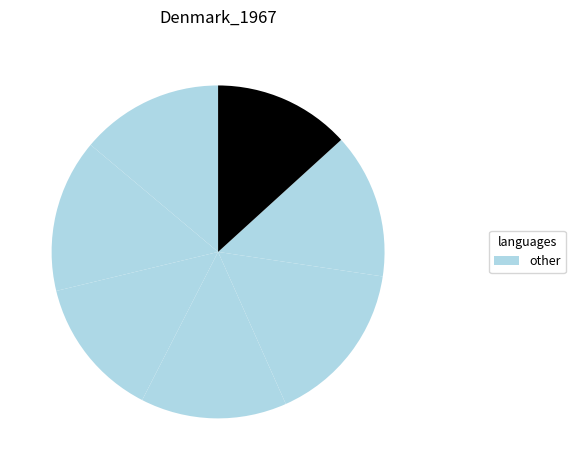

Is there a majority slice in this chart?

No